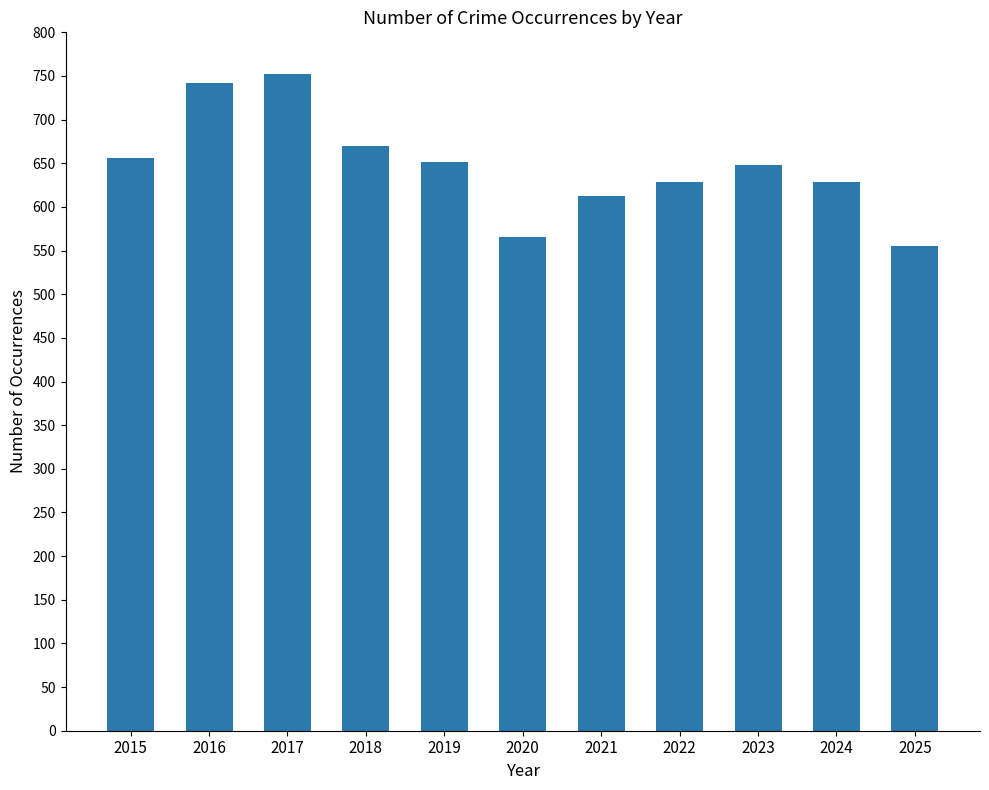

What is the value of the 8th bar from the left?

628